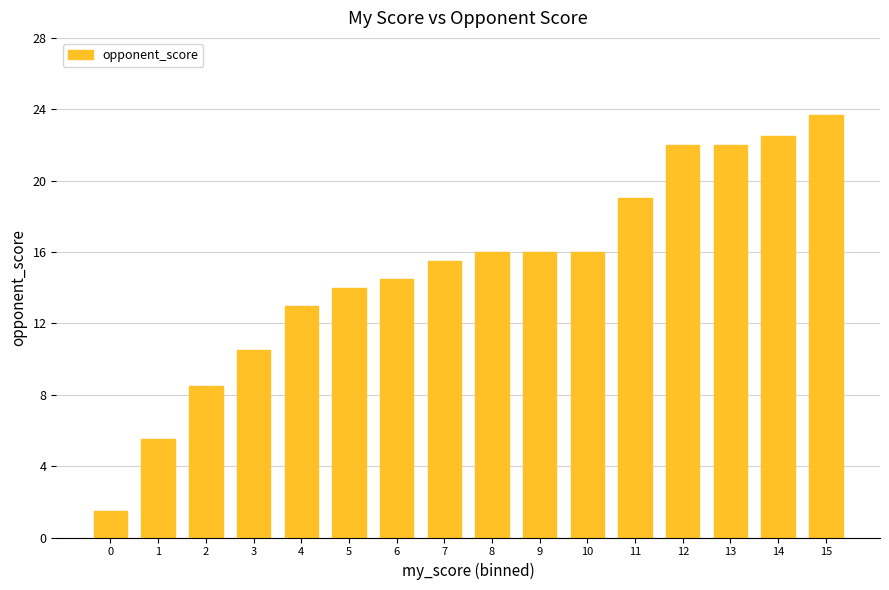

Where is the data nearest to the value 12?

4